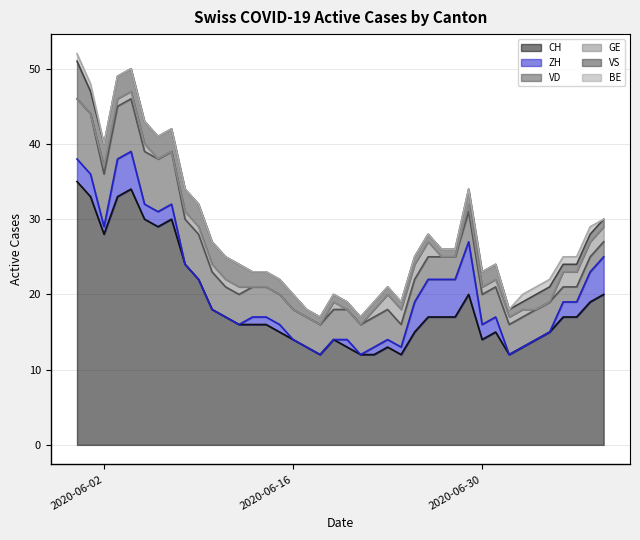

Where does the GE series first go above 1?

23